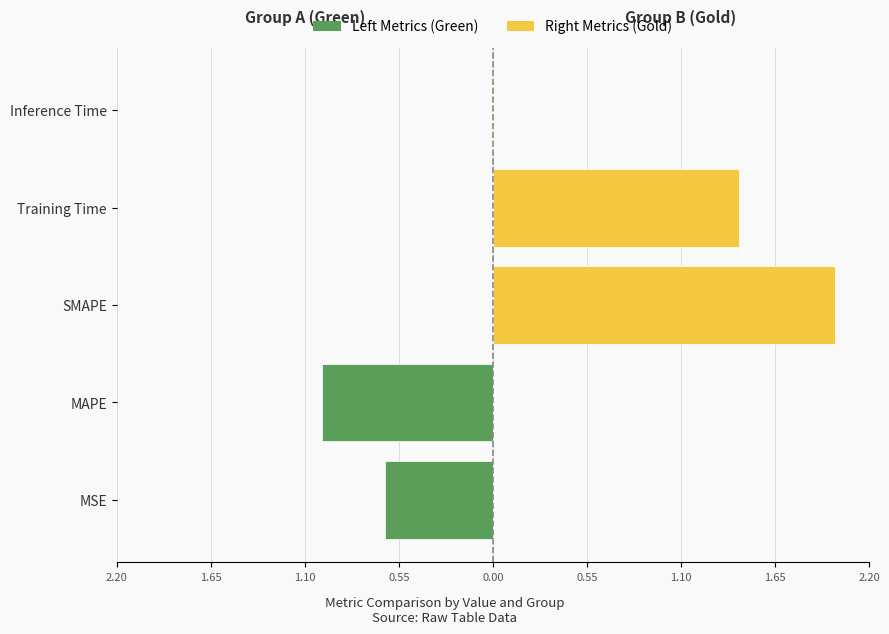

True or false: Left Metrics (Green) has a value of 0.0 at SMAPE.

True